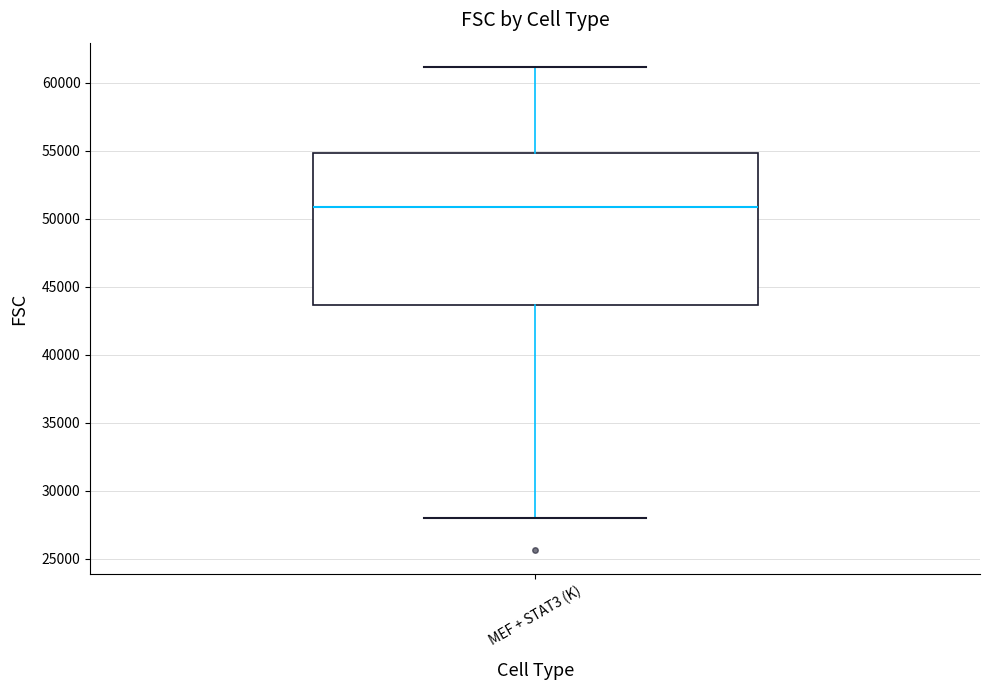

Where is the lower edge of the box for MEF + STAT3 (K) on the y-axis? The values are not printed on the chart, so give them approximately, as read against the axis.

43500